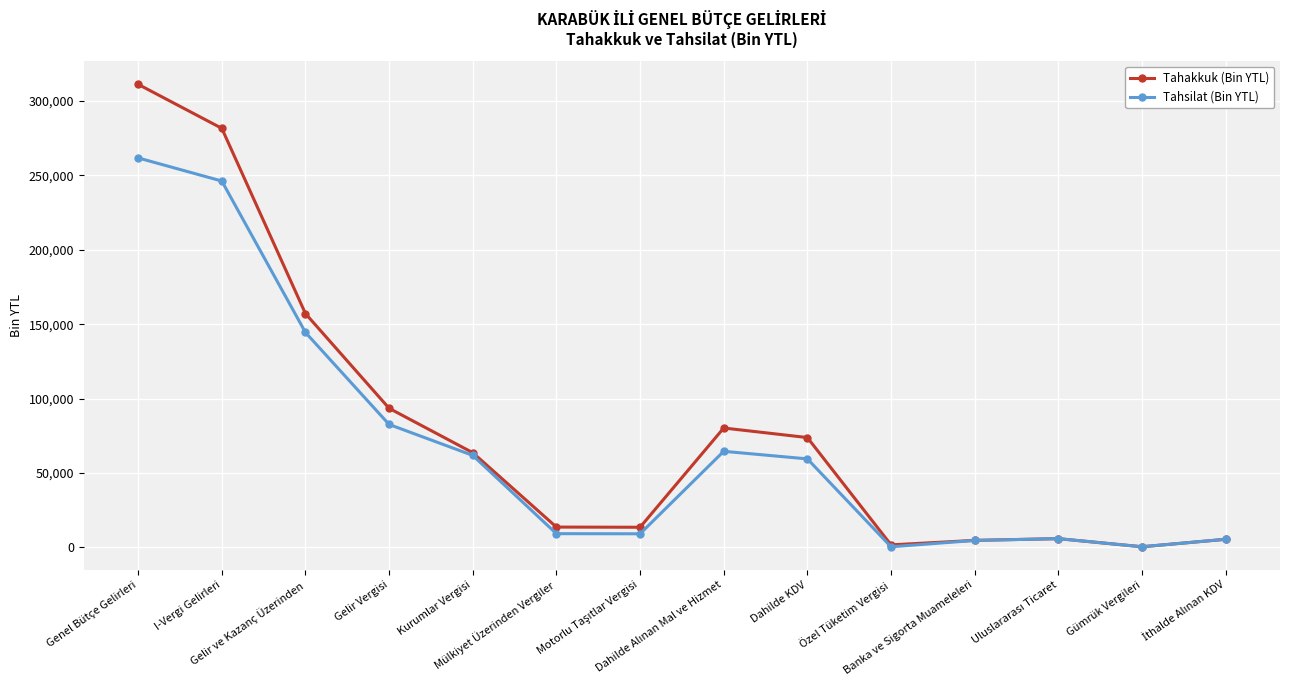

List the series in order of their peak value, lowest first.

Tahsilat (Bin YTL), Tahakkuk (Bin YTL)